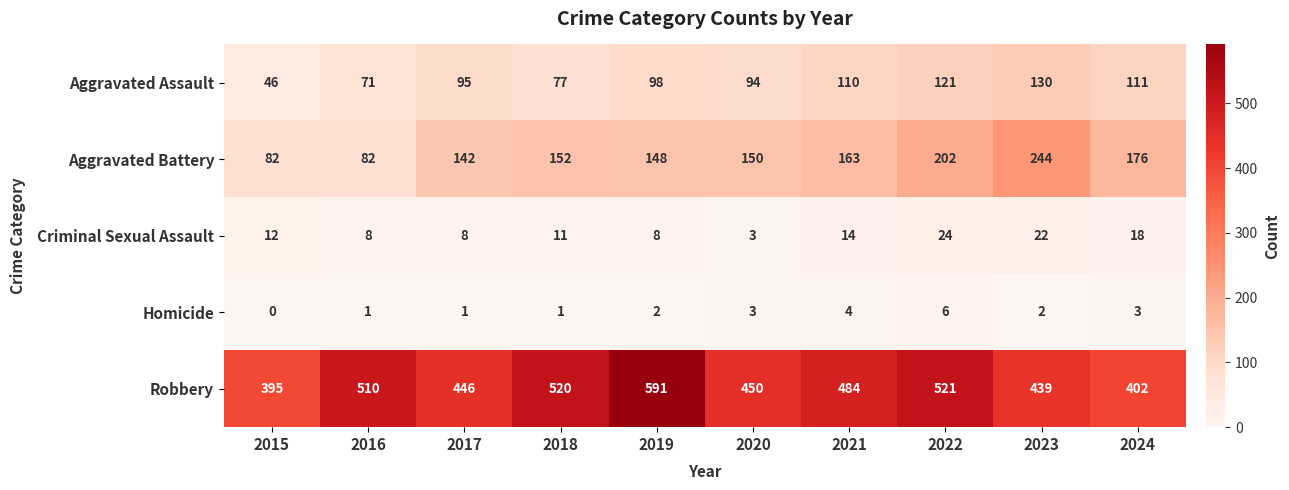

Which series has the largest range (max minus min)?

Robbery